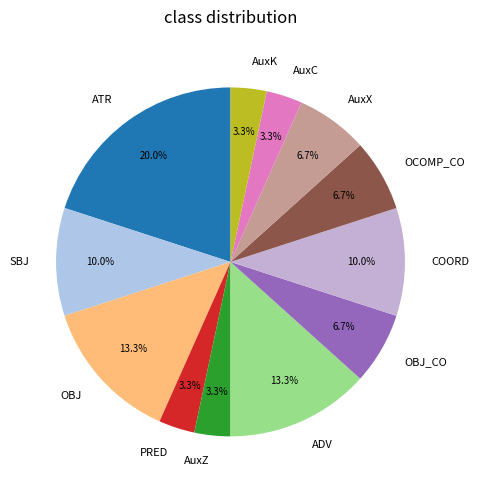

What is the total percentage of AuxZ and OCOMP_CO?

10.0%